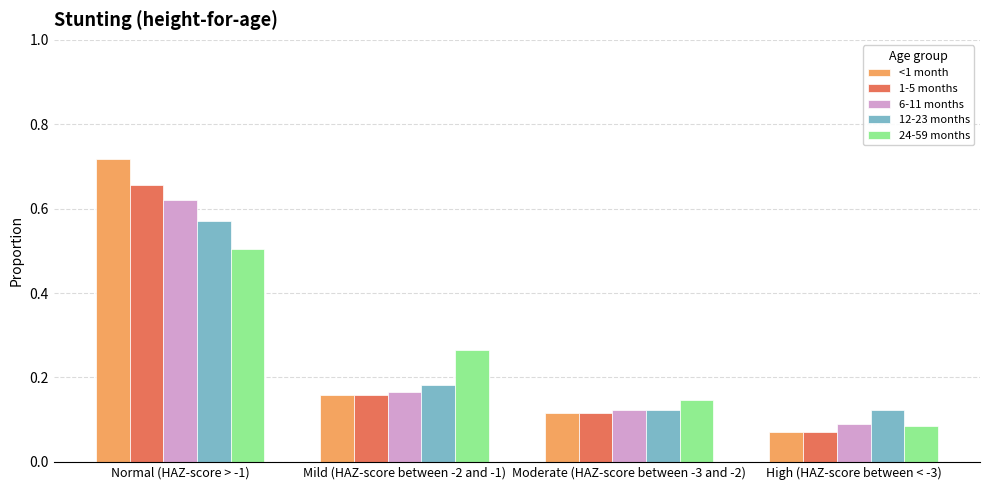

List the labels in order of 6-11 months value, largest first.

Normal (HAZ-score > -1), Mild (HAZ-score between -2 and -1), Moderate (HAZ-score between -3 and -2), High (HAZ-score between < -3)